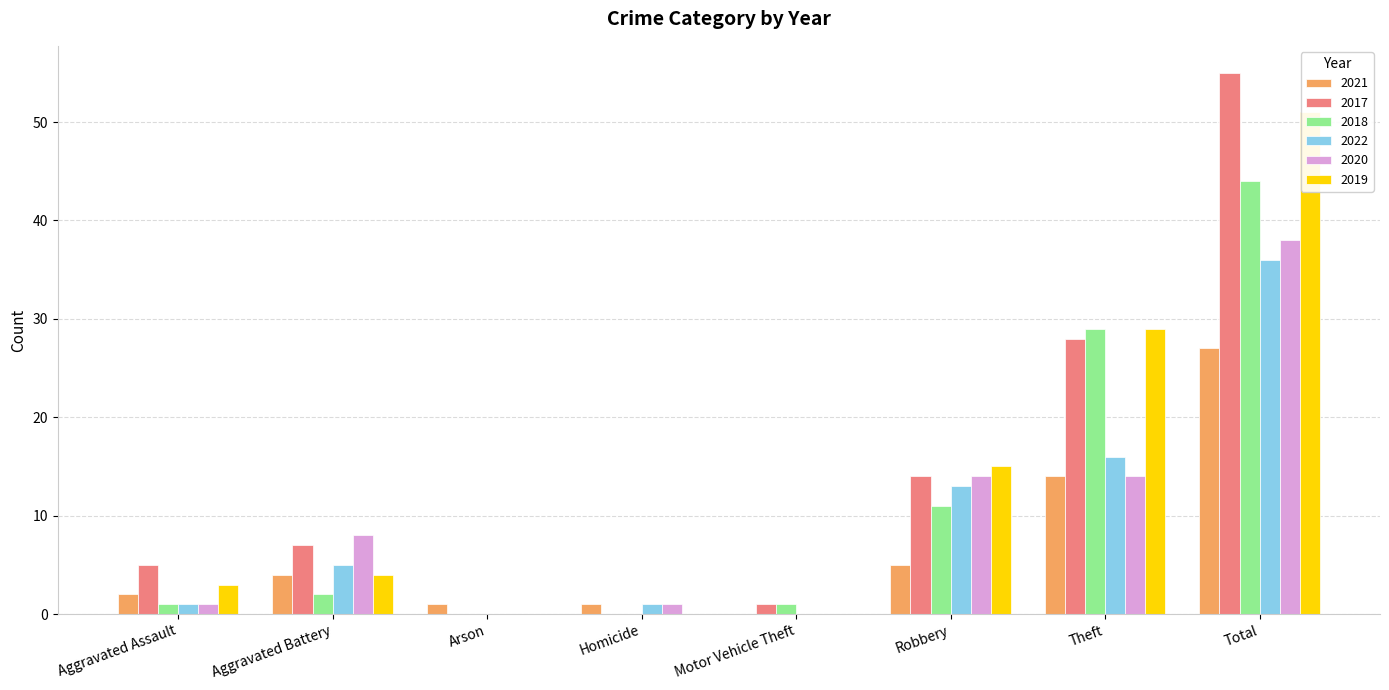

What is the value of the 2021 bar at the 8th from the left?

27